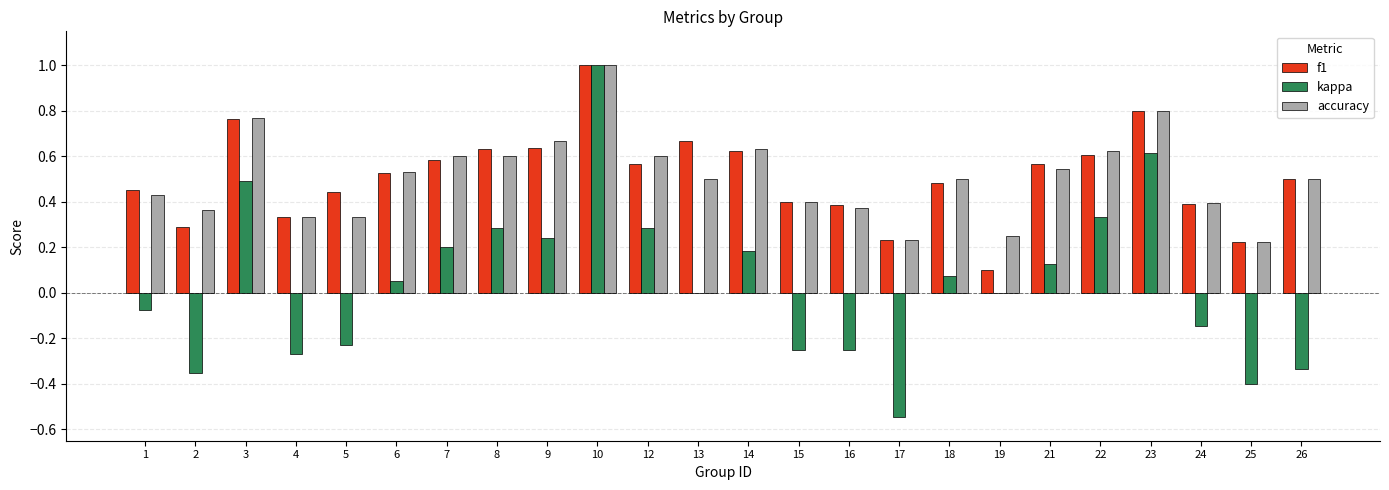

The f1 series shows 0.6 at 22. True or false?

True